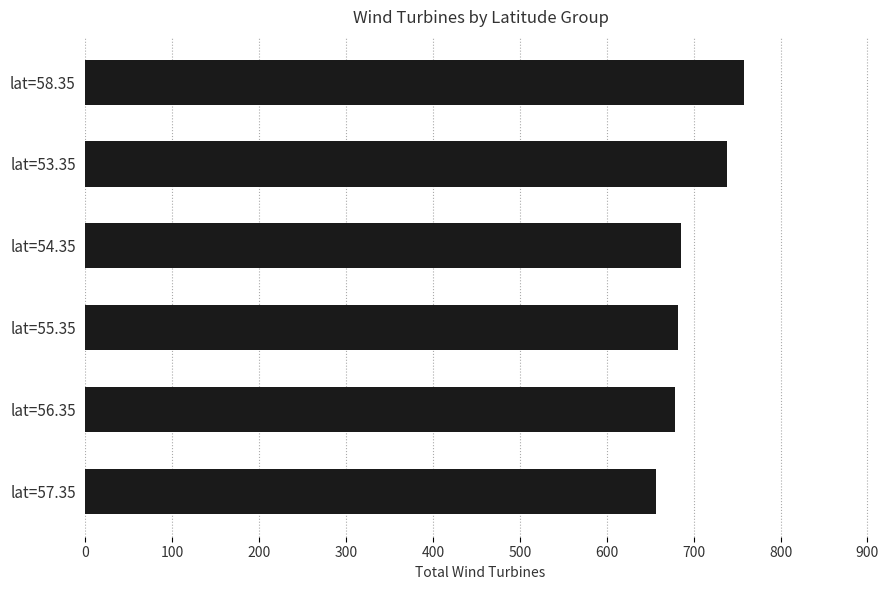

The chart shows a value of 1117 at lat=57.35. True or false?

False